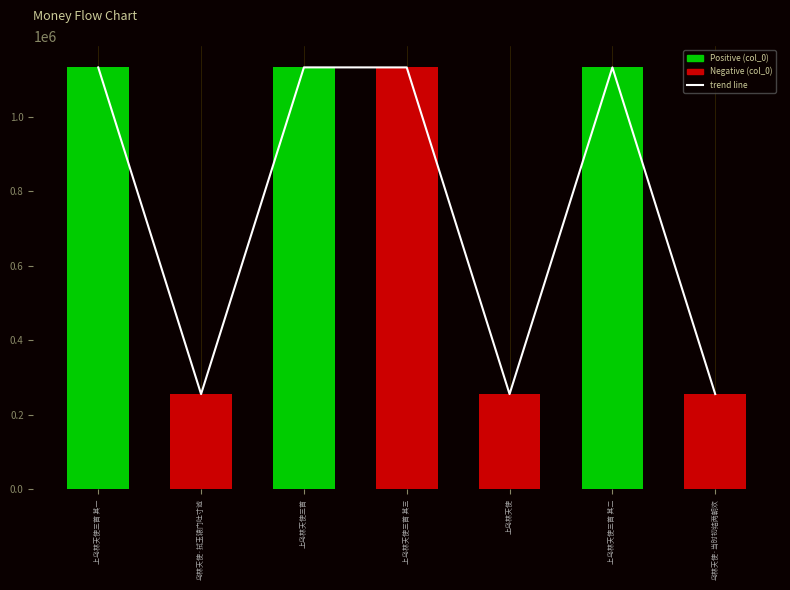

At which category does the chart reach its peak across all series?

上乌林天使三首